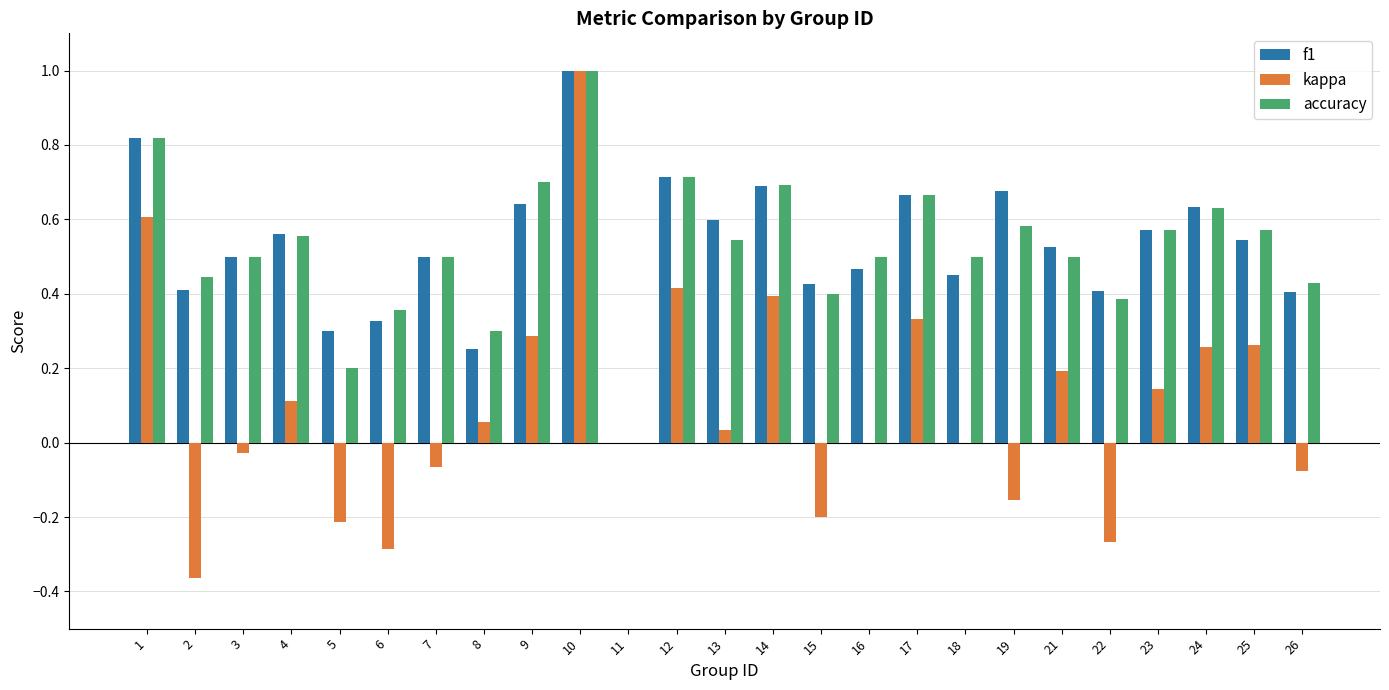

At which category is the sum across all series the highest?

10